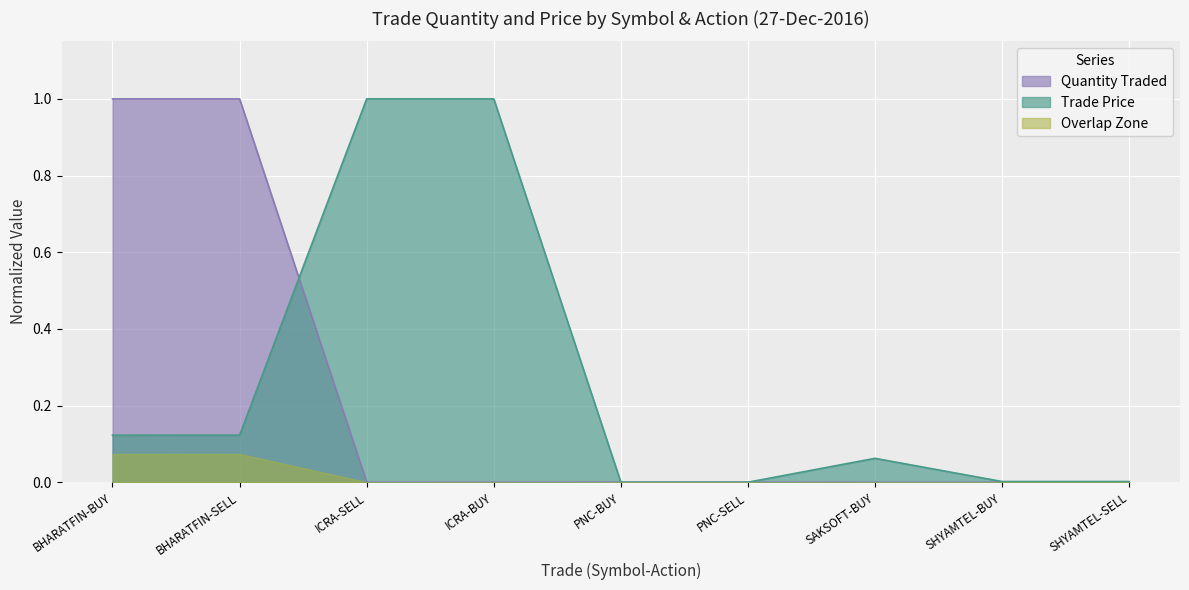

True or false: Trade Price has a value of 1.0 at ICRA-SELL.

True